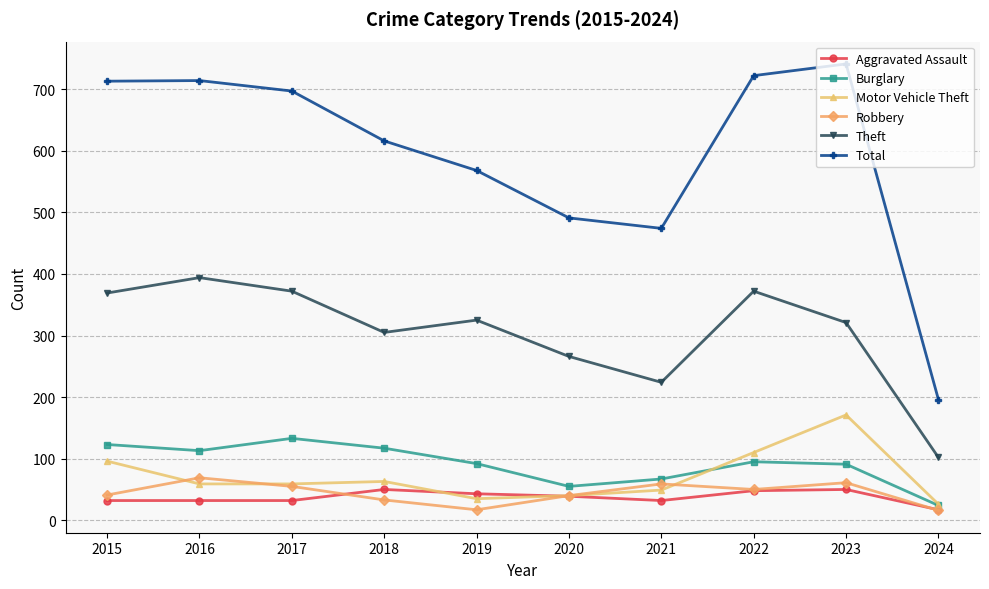

Which series has the largest range (max minus min)?

Total